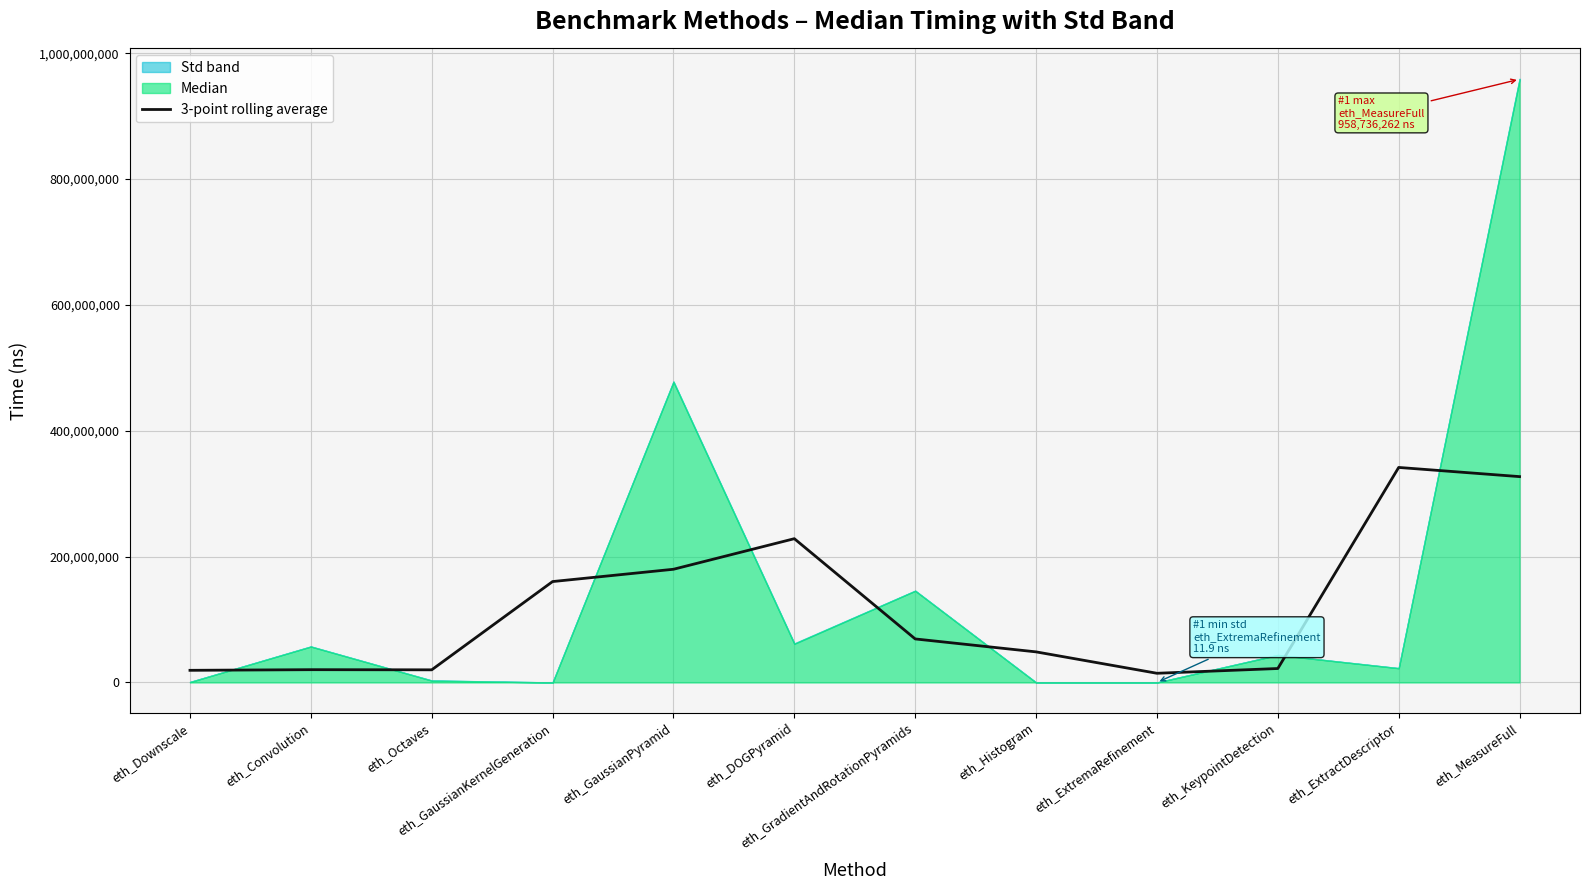

Does the chart have visible grid lines?

Yes